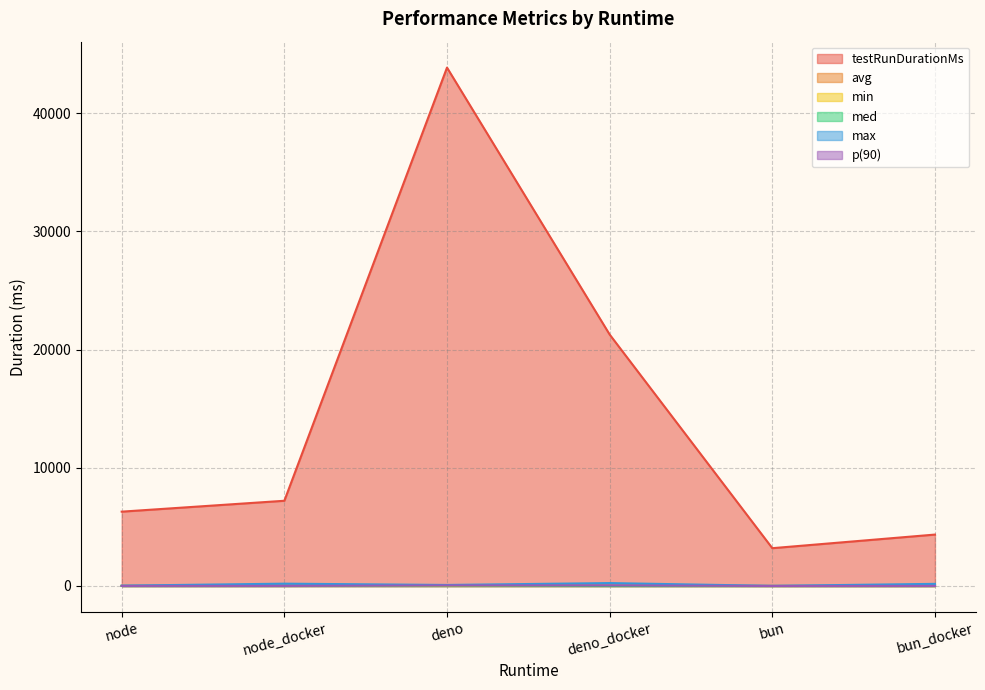

What is the difference between the maximum and second lowest values in the avg series?

39.4